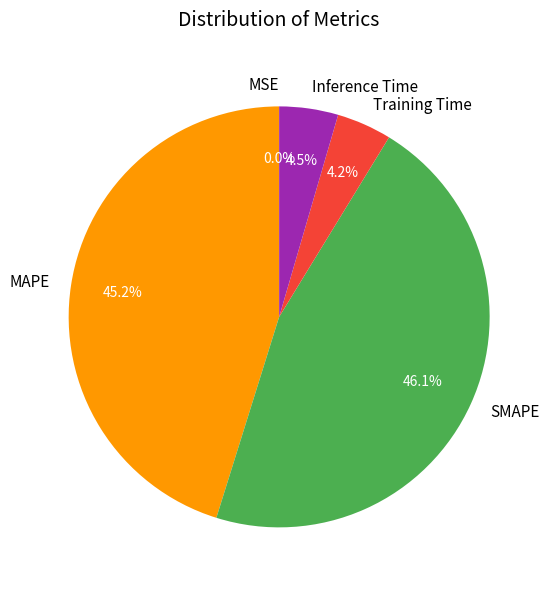

To the nearest percent, what is the average slice percentage?

20%